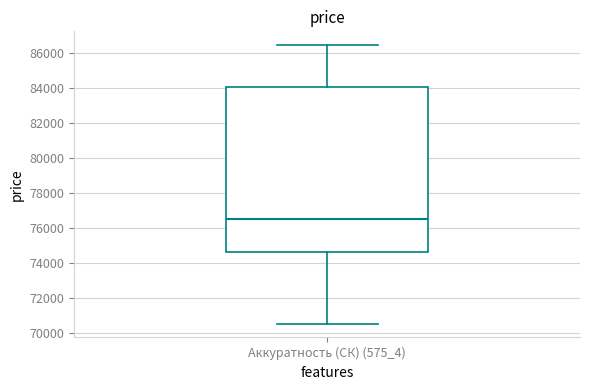

Where is the lower edge of the box for Аккуратность (СК) (575_4) on the y-axis? The values are not printed on the chart, so give them approximately, as read against the axis.

74600